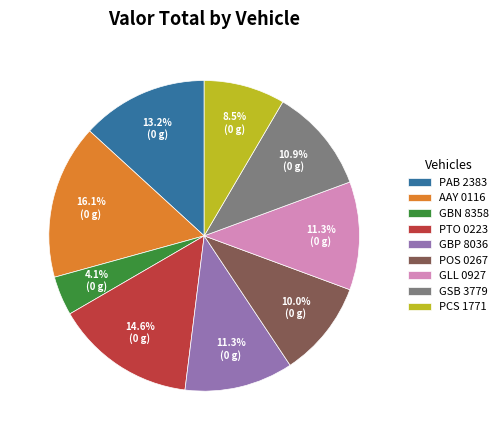

What portion of the pie excludes POS 0267?

90.0%